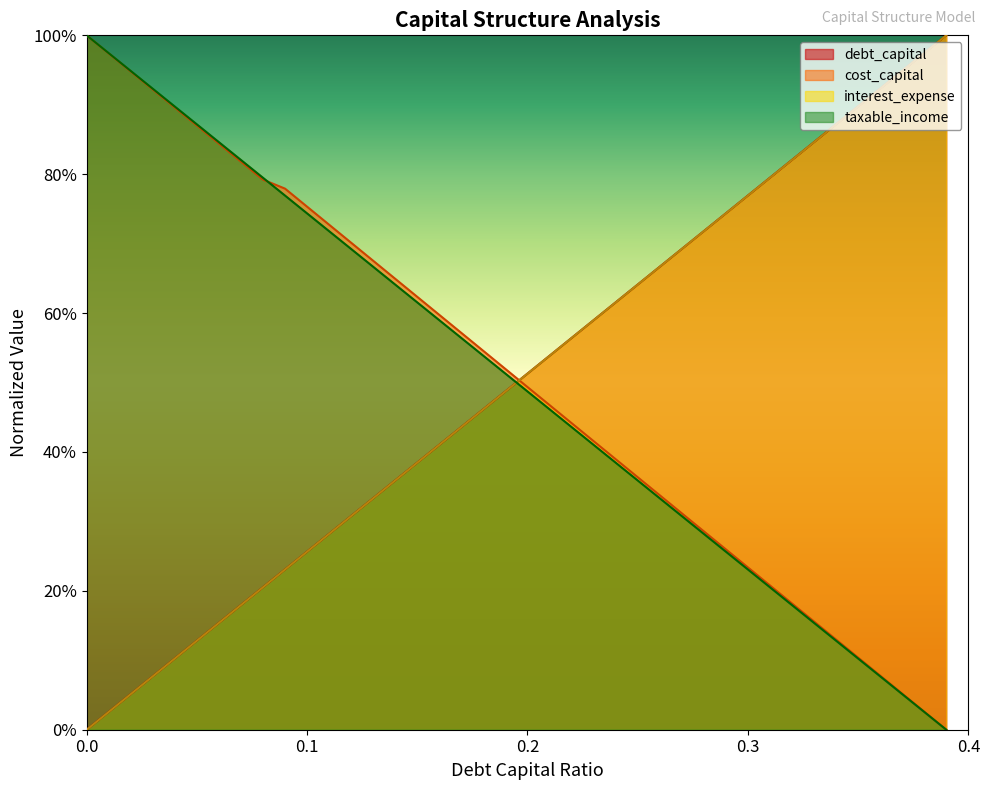

What is the sum of the debt_capital values at 0.2 and 0.25?

1.2